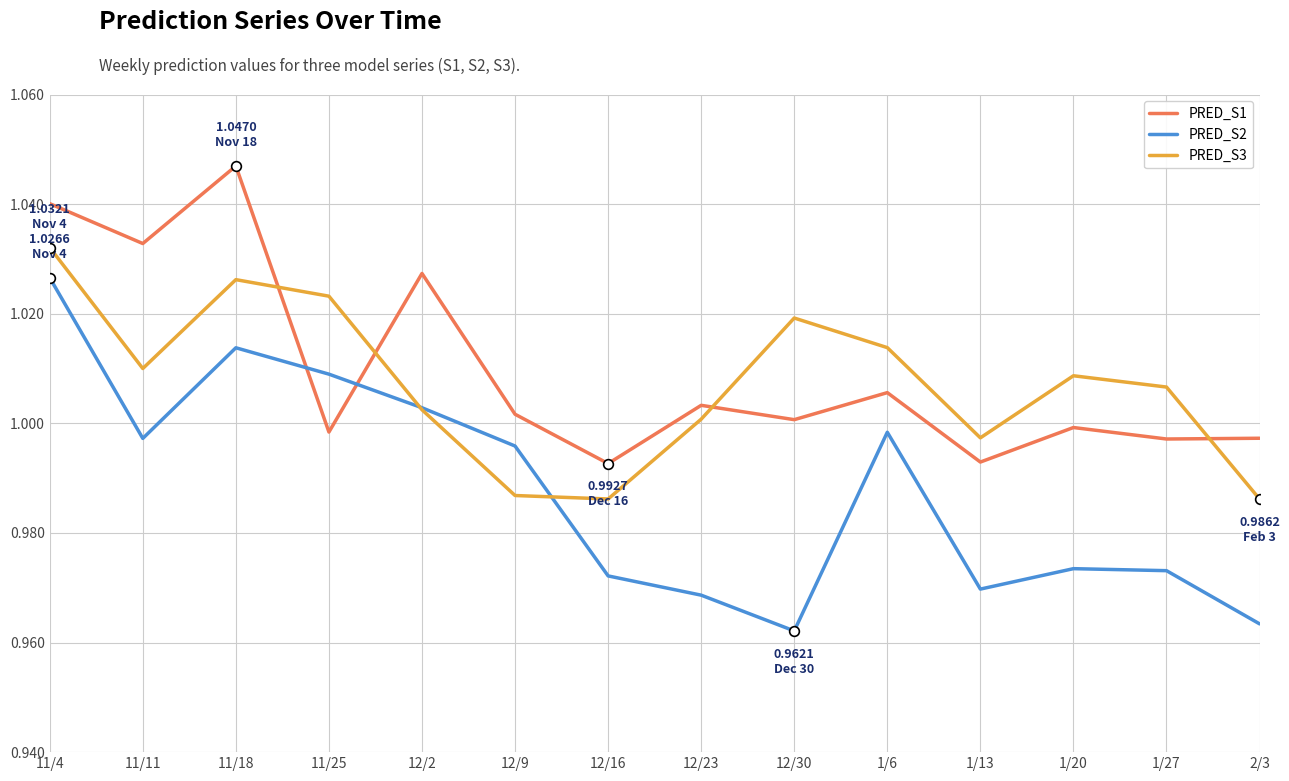

True or false: PRED_S1 has a value of 1.4 at 12/30.

False